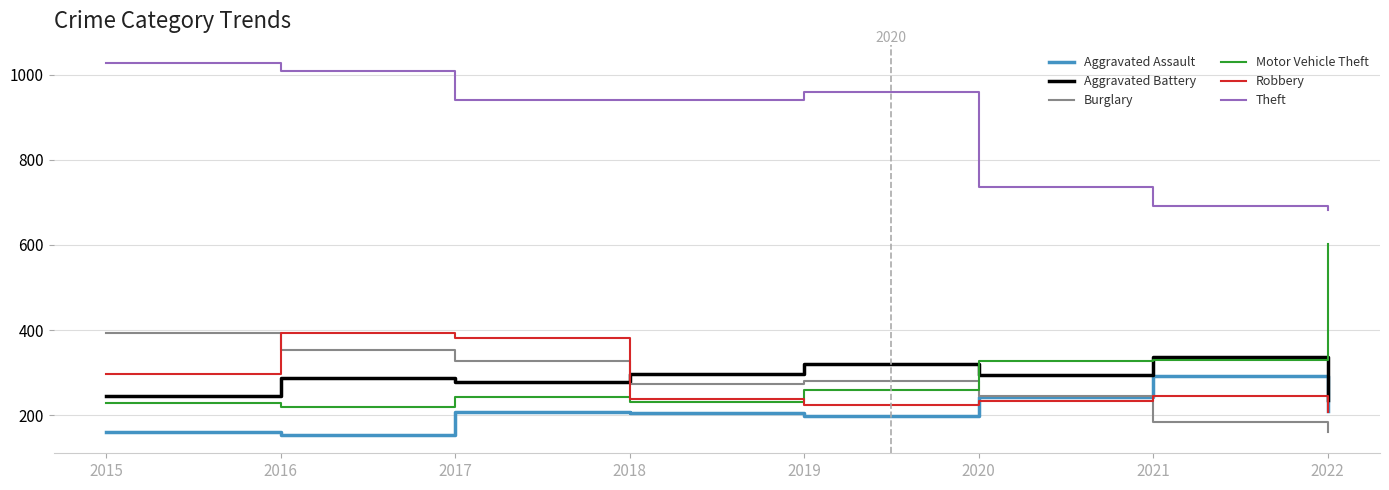

Count the Burglary values in the range 245 to 352.

5